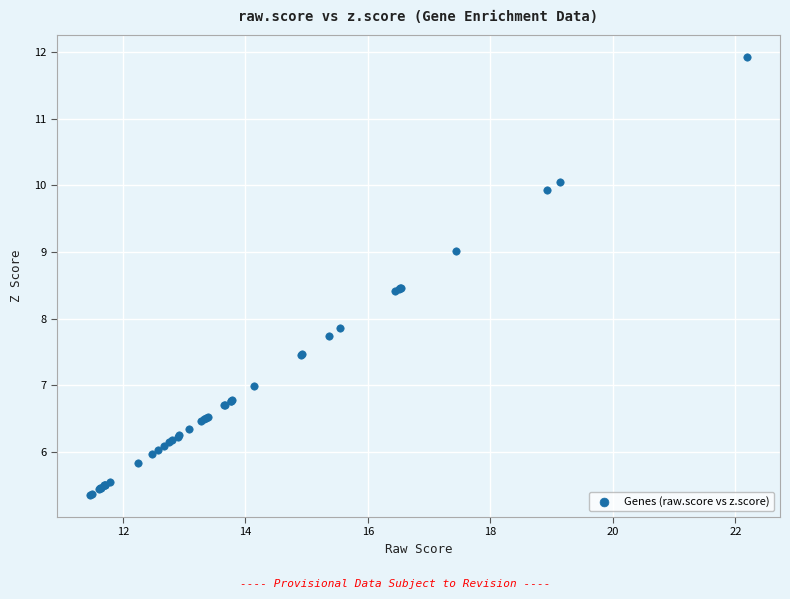

What Y value in the scatter plot is closest to 8?

7.9